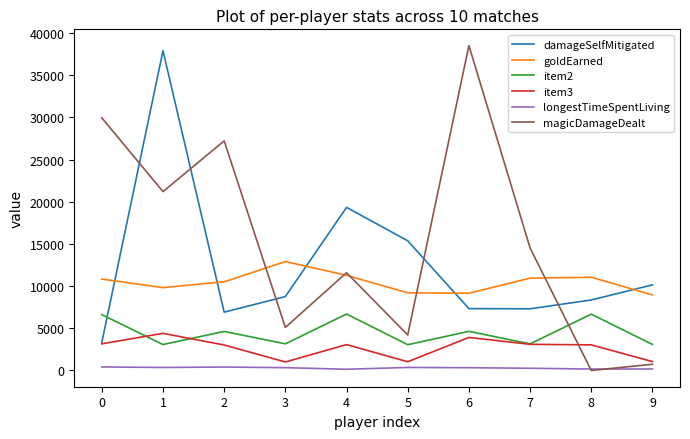

True or false: damageSelfMitigated has more than 1 points higher than both neighbors.

True